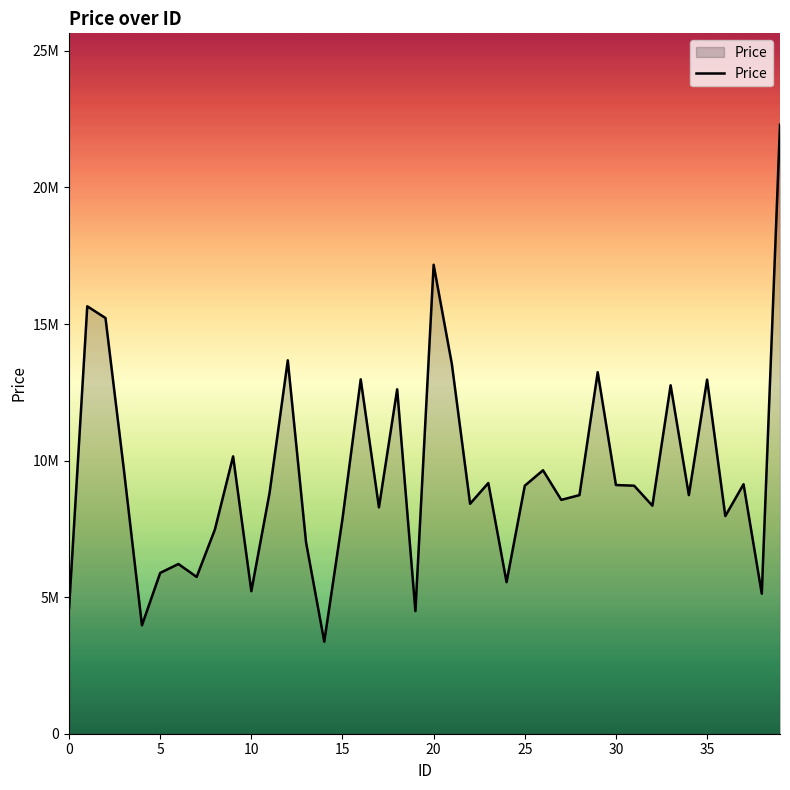

Does the chart display data point markers on the line(s)?

No